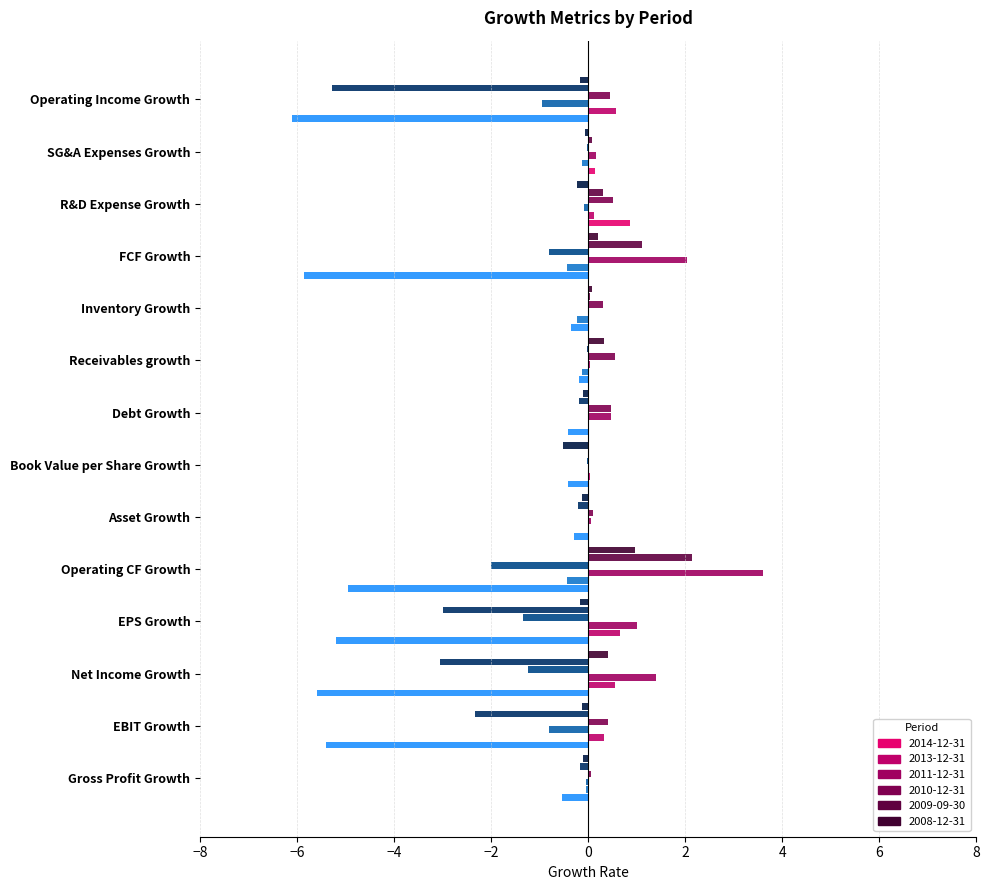

The value of 2008-12-31 at Gross Profit Growth is -0.1. True or false?

True